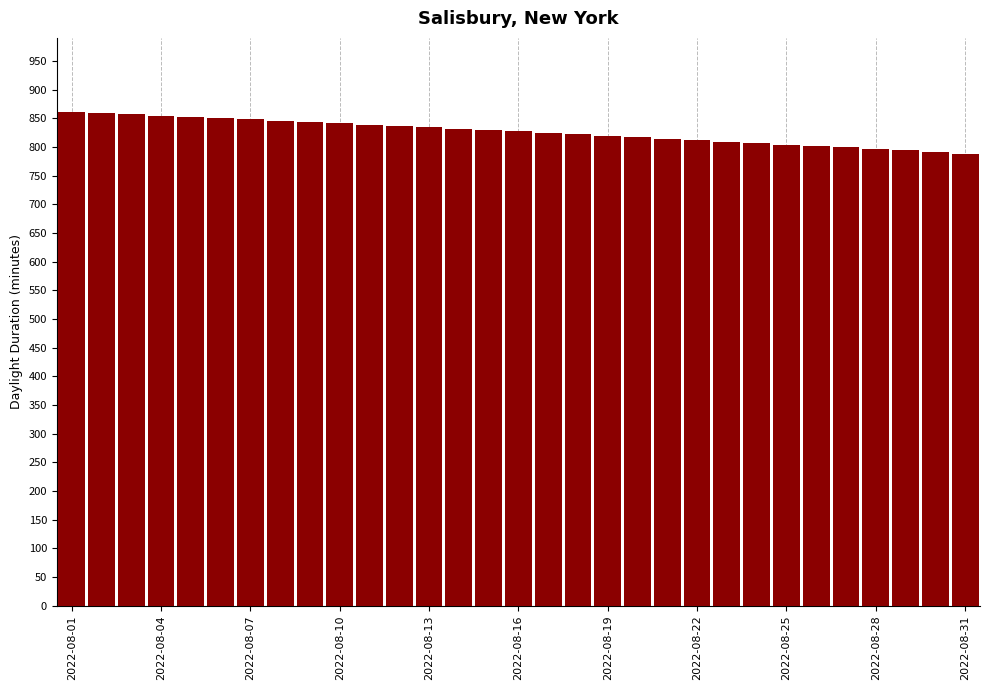

What is the difference between the maximum and minimum values?

73